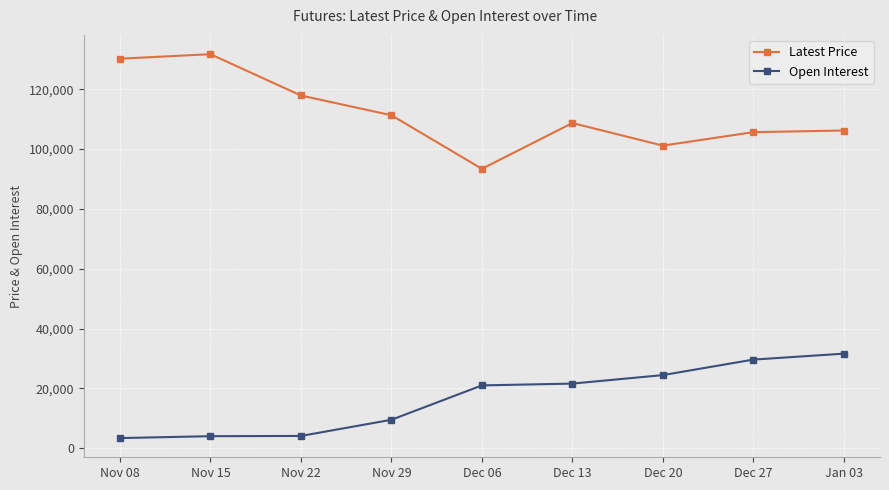

True or false: Open Interest has a value of 28026 at Dec 06.

False